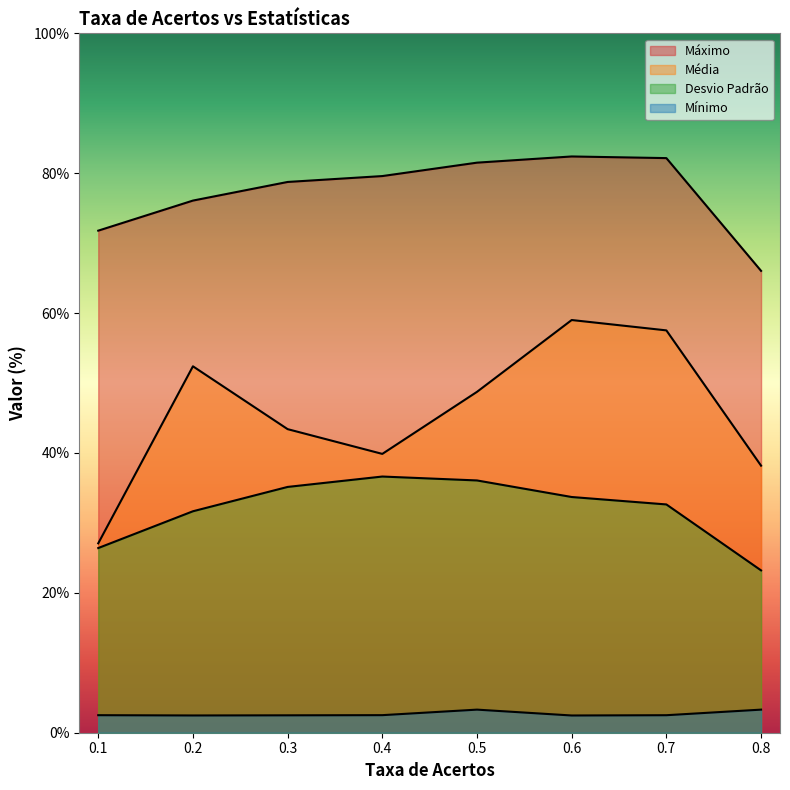

Count the number of categories in the chart.

8